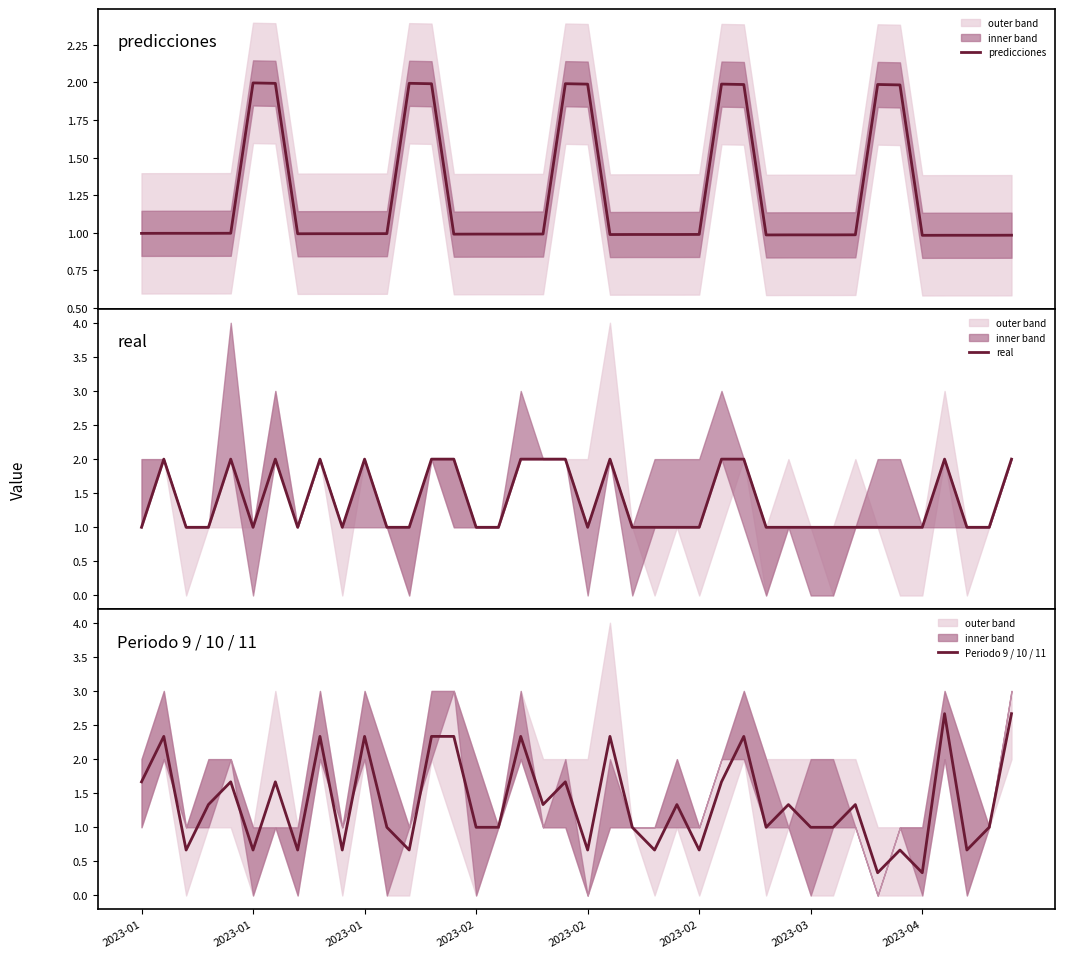

What is the sum of the Periodo 9 / 10 / 11 values at 2023-03 and 25?

2.3